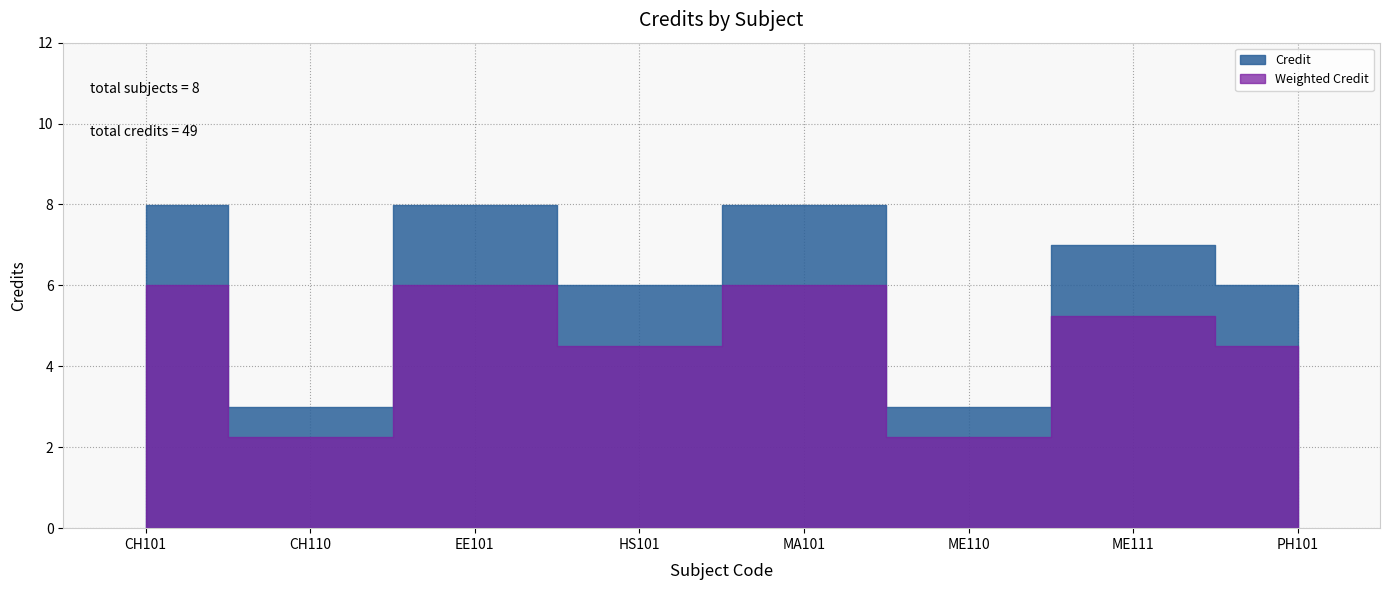

Which label corresponds to the smallest value in the chart?

CH110